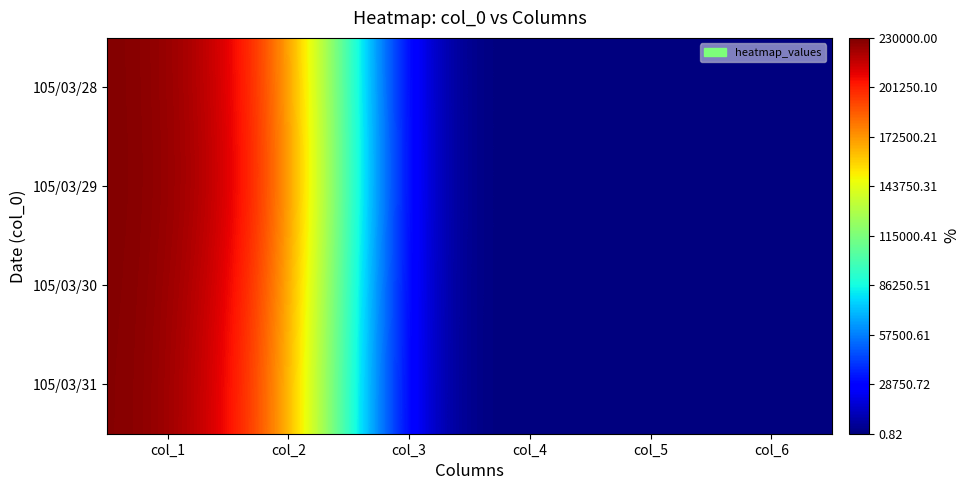

List the series in order of their peak value, highest first.

105/03/28, 105/03/29, 105/03/30, 105/03/31